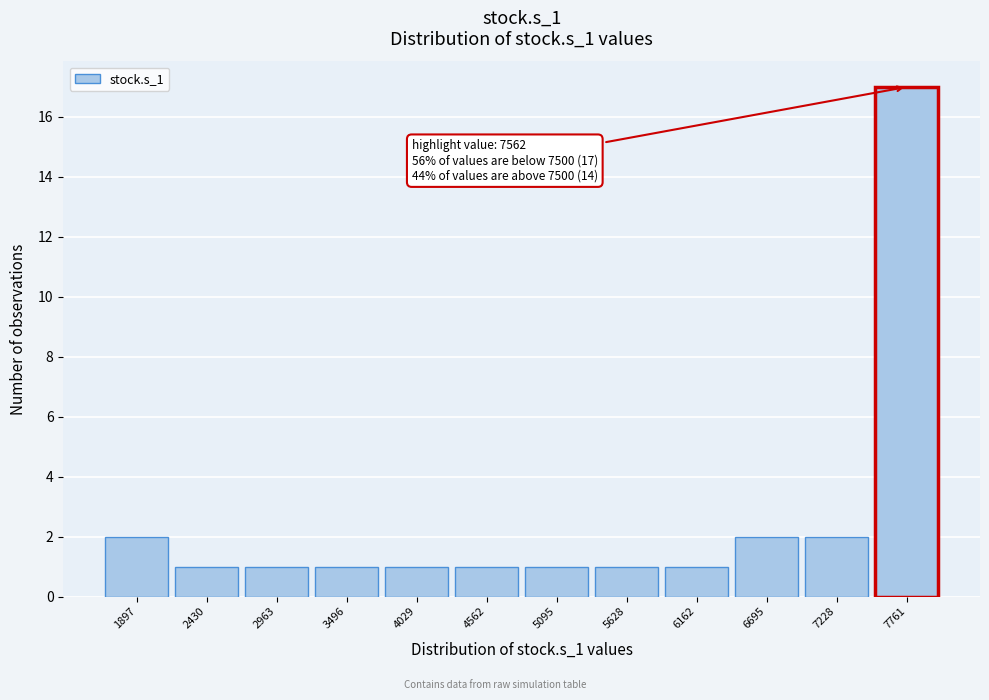

Over which range of the x-axis is the bar tallest?

7500 to 8000